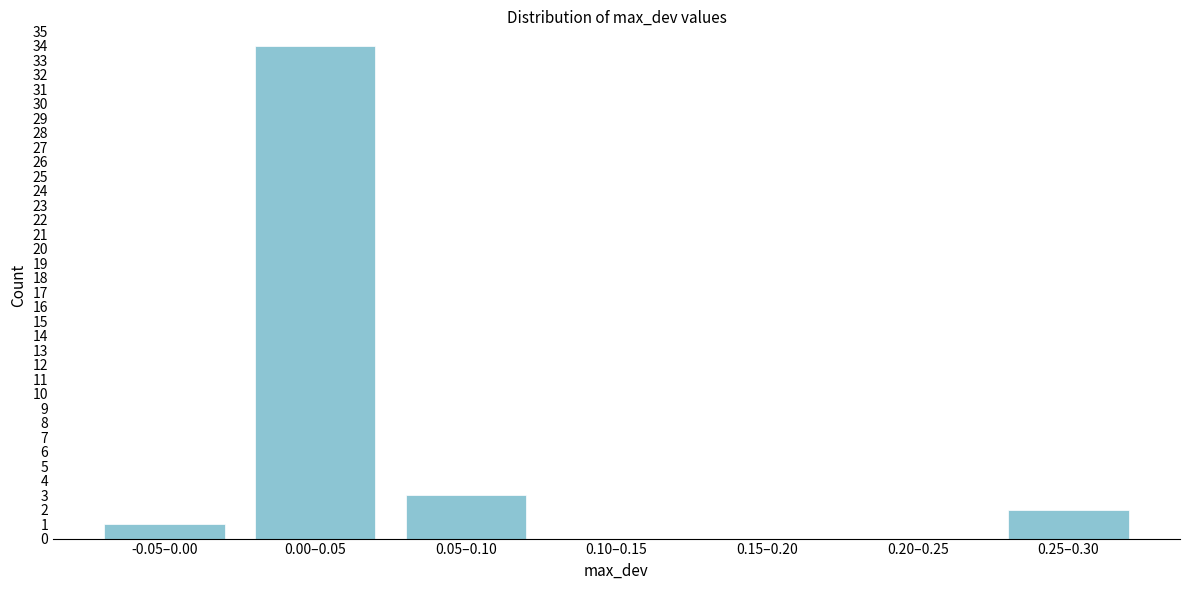

Reading right to left, list all the values displayed in this chart.

0.25–0.30=2	0.20–0.25=0	0.15–0.20=0	0.10–0.15=0	0.05–0.10=3	0.00–0.05=34	-0.05–0.00=1